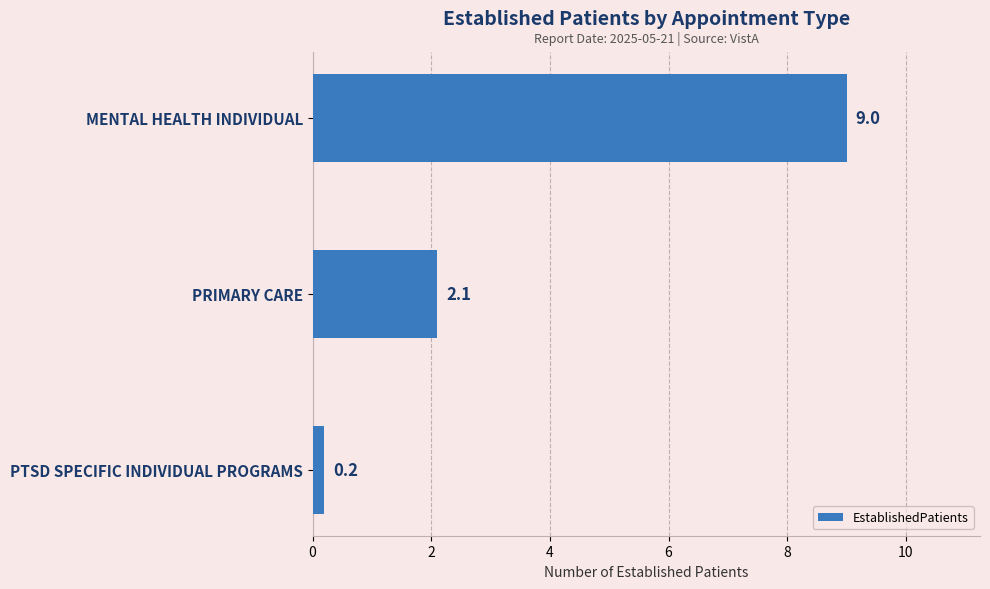

Reading top to bottom, transcribe all the data shown in this chart.

9.0	2.1	0.2